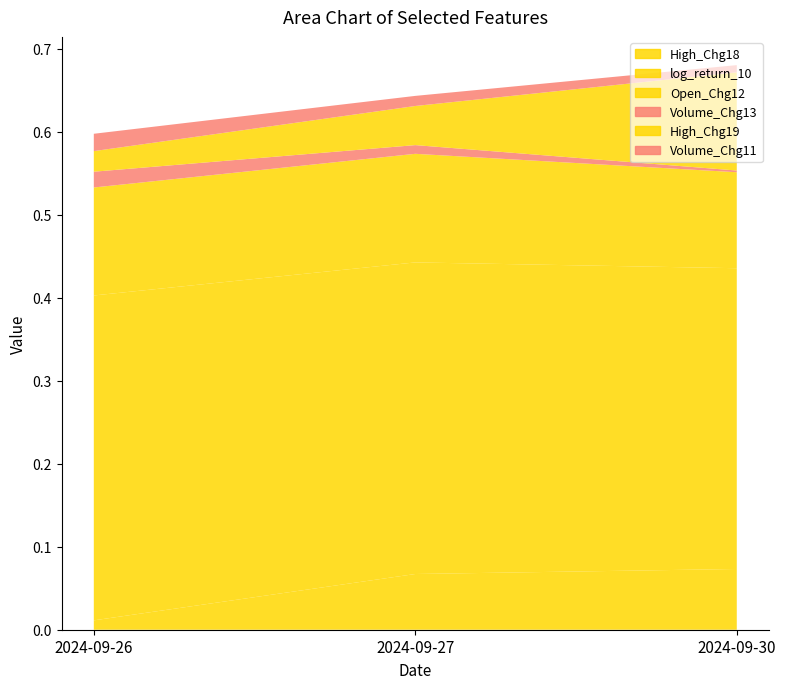

Reading left to right, transcribe all the data shown in this chart.

High_Chg18: 2024-09-26=0.0	2024-09-27=0.1	2024-09-30=0.1
log_return_10: 2024-09-26=0.4	2024-09-27=0.4	2024-09-30=0.4
Open_Chg12: 2024-09-26=0.1	2024-09-27=0.1	2024-09-30=0.1
Volume_Chg13: 2024-09-26=0.0	2024-09-27=0.0	2024-09-30=0.0
High_Chg19: 2024-09-26=0.0	2024-09-27=0.0	2024-09-30=0.1
Volume_Chg11: 2024-09-26=0.0	2024-09-27=0.0	2024-09-30=0.0